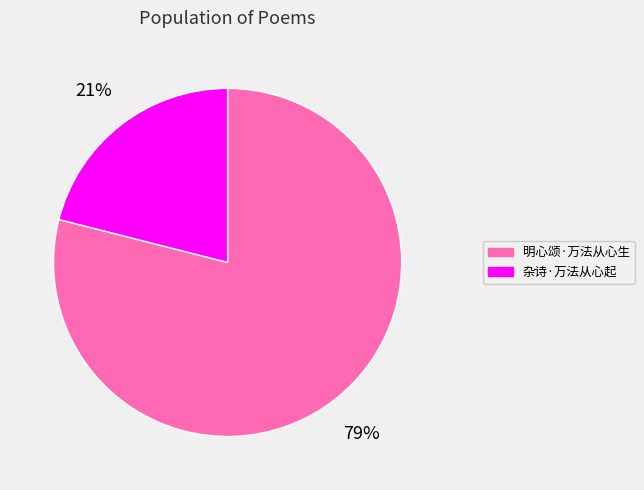

What is the largest slice in the pie chart?

明心颂·万法从心生